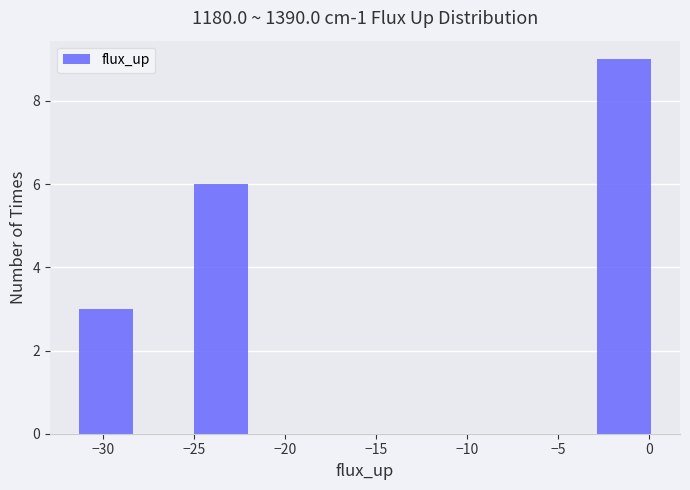

Which range on the x-axis has the tallest bar?

-3.0 to 0.5